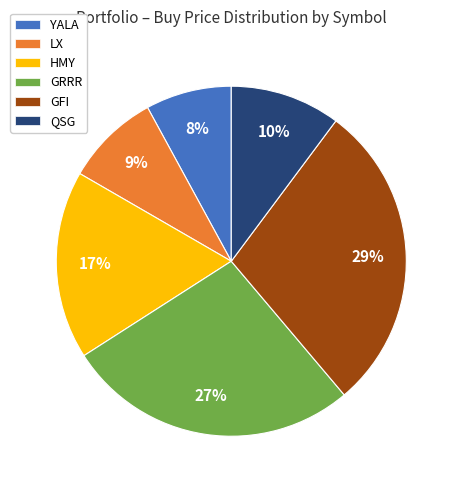

What is the smallest slice in the pie chart?

YALA